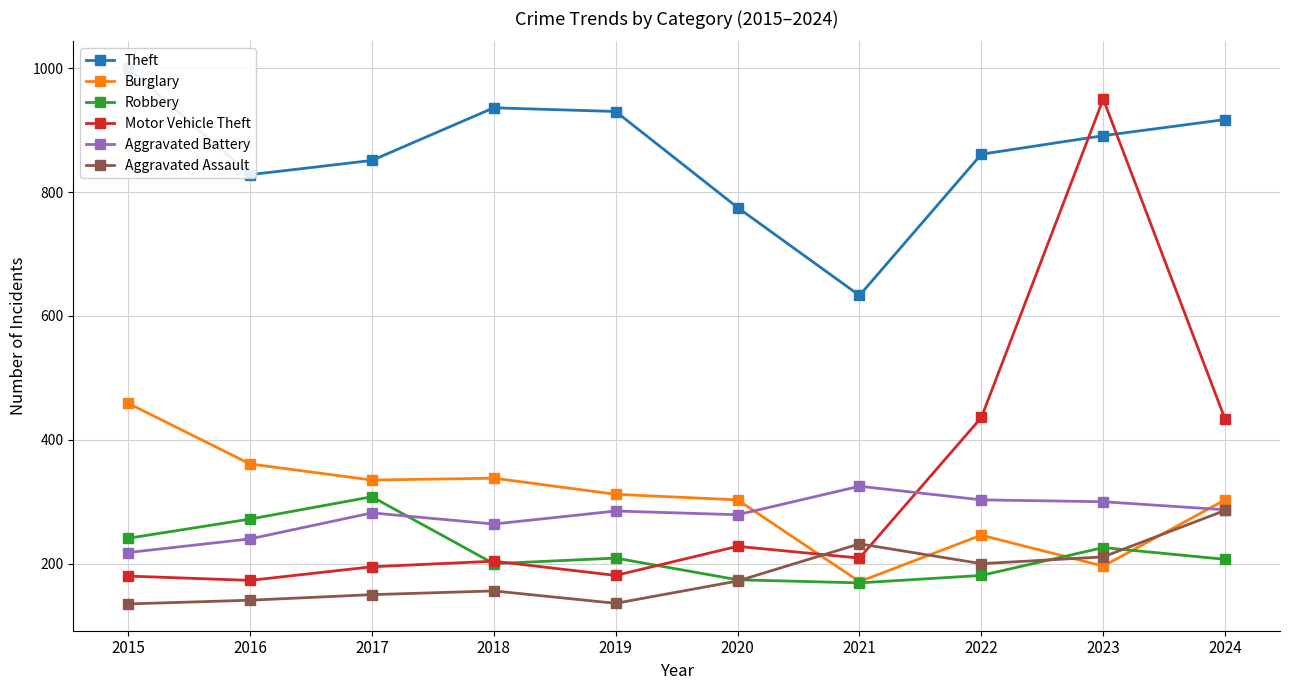

Reading right to left, transcribe all the data shown in this chart.

Theft: 2024=917	2023=891	2022=861	2021=633	2020=775	2019=930	2018=936	2017=851	2016=828	2015=1000
Burglary: 2024=303	2023=196	2022=246	2021=171	2020=303	2019=312	2018=338	2017=335	2016=361	2015=459
Robbery: 2024=207	2023=226	2022=181	2021=169	2020=174	2019=209	2018=200	2017=308	2016=272	2015=241
Motor Vehicle Theft: 2024=433	2023=950	2022=436	2021=209	2020=228	2019=181	2018=204	2017=195	2016=173	2015=180
Aggravated Battery: 2024=287	2023=300	2022=303	2021=325	2020=279	2019=285	2018=264	2017=282	2016=240	2015=218
Aggravated Assault: 2024=286	2023=211	2022=200	2021=232	2020=172	2019=136	2018=156	2017=150	2016=141	2015=135